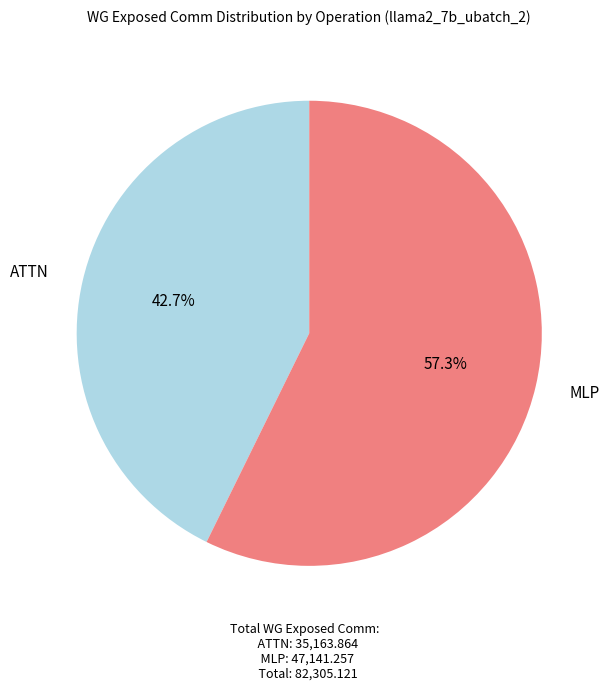

To the nearest percent, what portion does MLP represent?

57%